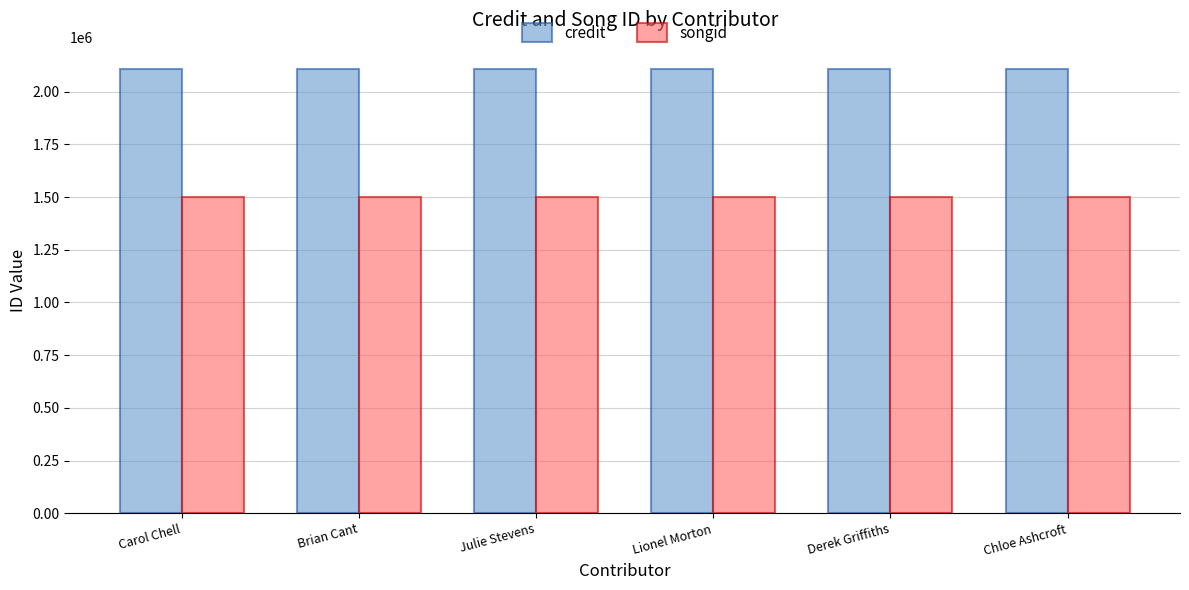

Reading left to right, transcribe all the data shown in this chart.

credit: Carol Chell=2107407	Brian Cant=2107407	Julie Stevens=2107407	Lionel Morton=2107407	Derek Griffiths=2107407	Chloe Ashcroft=2107407
songid: Carol Chell=1499363	Brian Cant=1499363	Julie Stevens=1499363	Lionel Morton=1499363	Derek Griffiths=1499363	Chloe Ashcroft=1499363